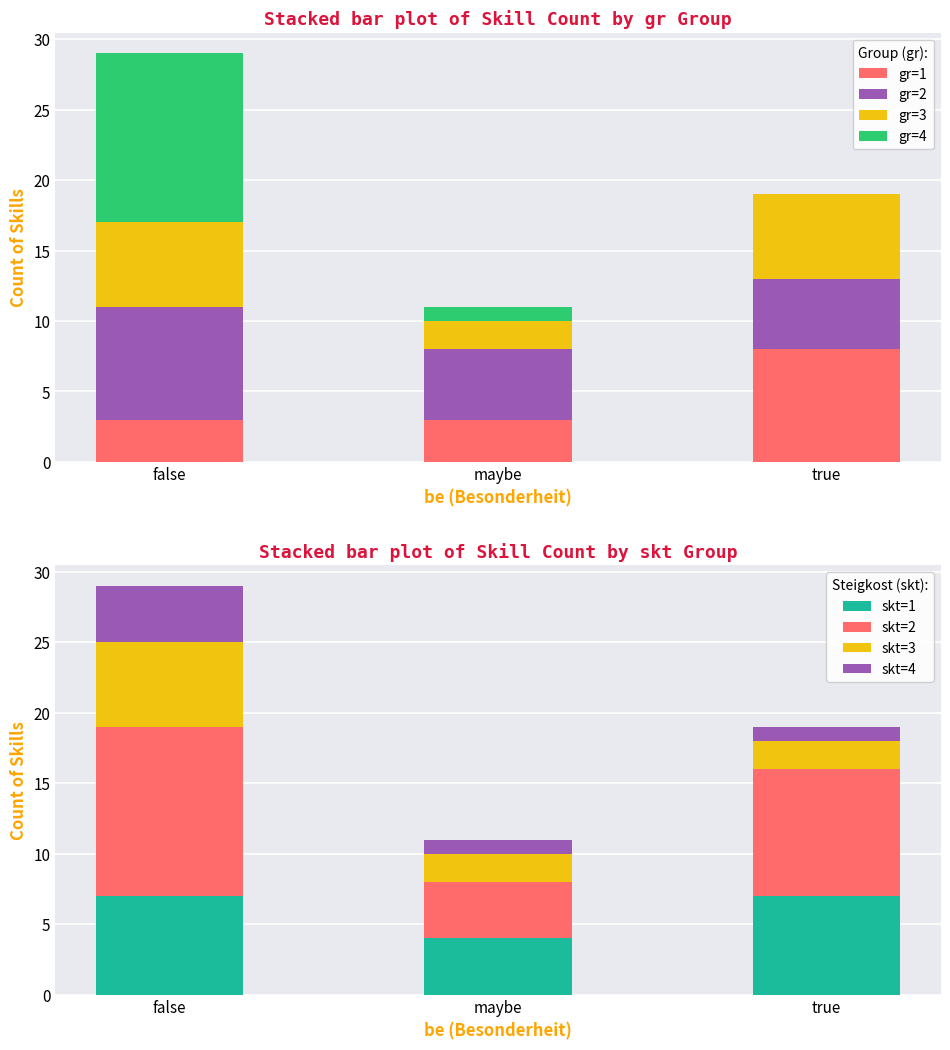

True or false: gr=1 has a value of 3 at false.

True